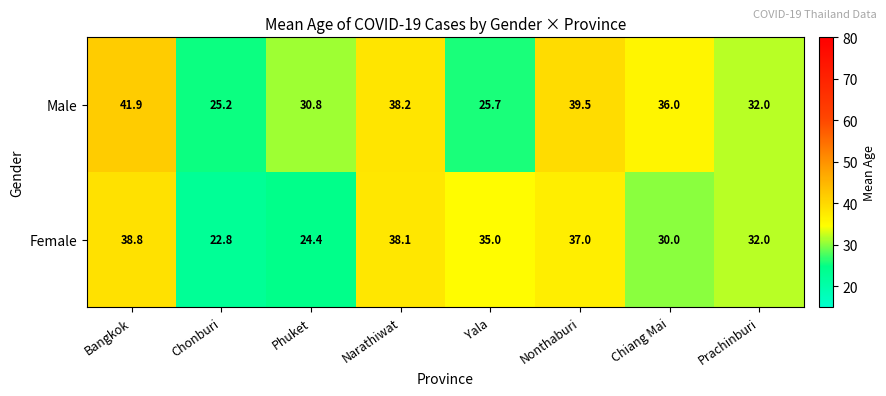

Rank the series by their average value, from lowest to highest.

Female, Male